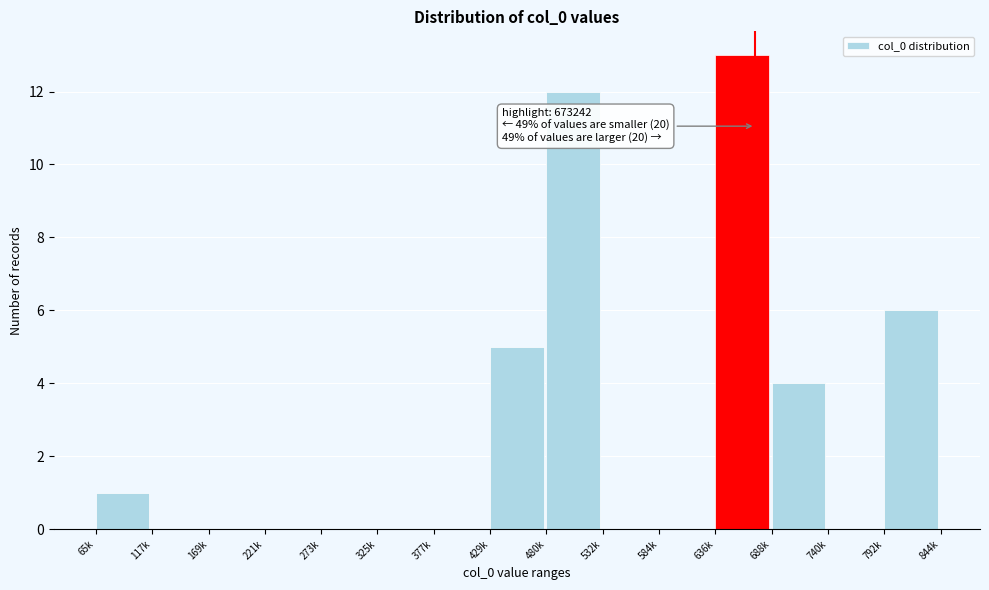

Reading right to left, what are all the values shown in this chart?

792k=6	740k=0	688k=4	636k=13	584k=0	532k=0	480k=12	429k=5	377k=0	325k=0	273k=0	221k=0	169k=0	117k=0	65k=1